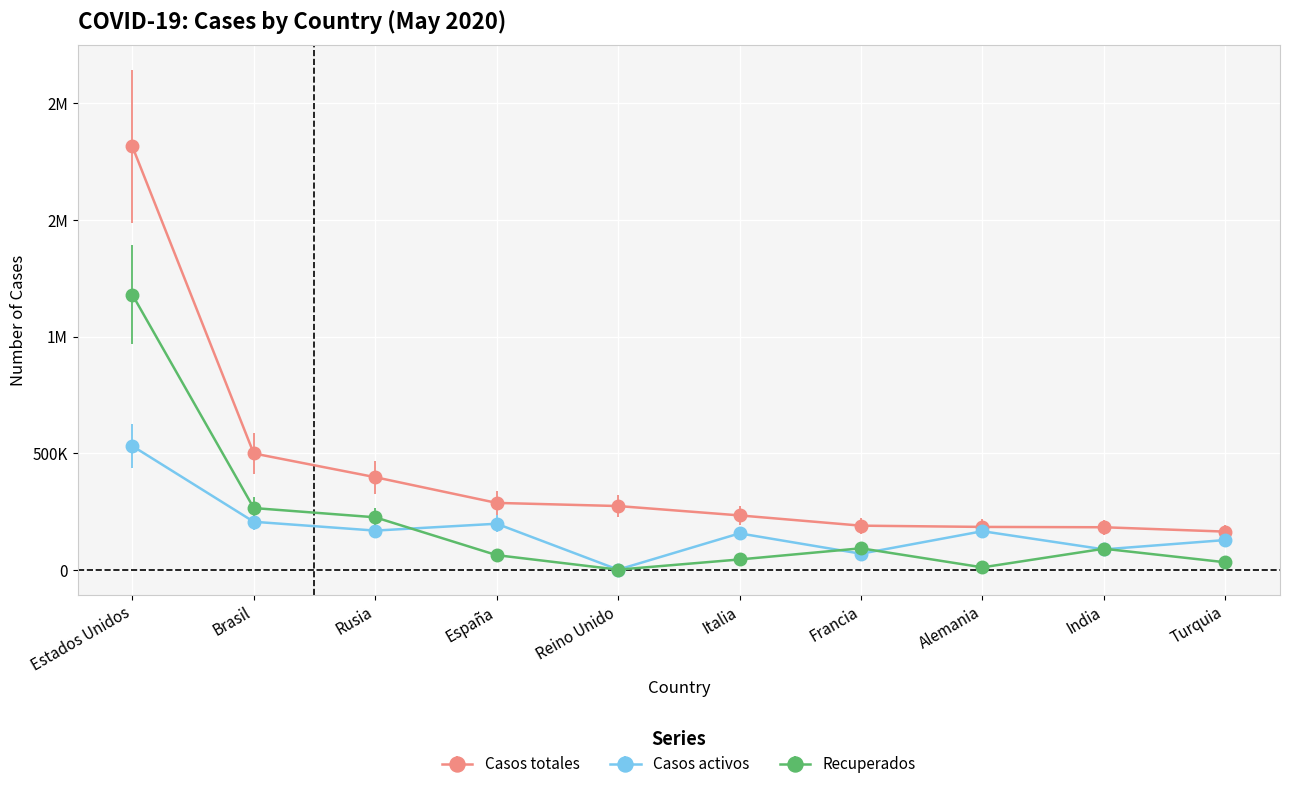

True or false: Recuperados and Casos totales cross at least once.

False